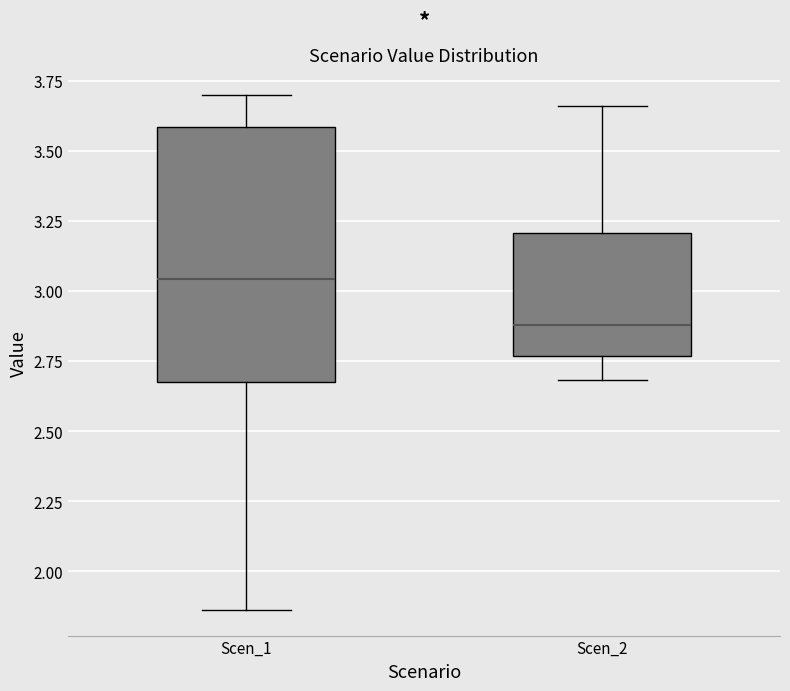

Reading left to right, read every box against the y-axis: the position of its median line, the range the box covers, and the ends of its whiskers. The values are not printed on the chart, so give them approximately, as read against the axis.

Scen_1: median 3.05, box 2.70 to 3.60, whiskers 1.85 to 3.70
Scen_2: median 2.90, box 2.75 to 3.20, whiskers 2.70 to 3.65